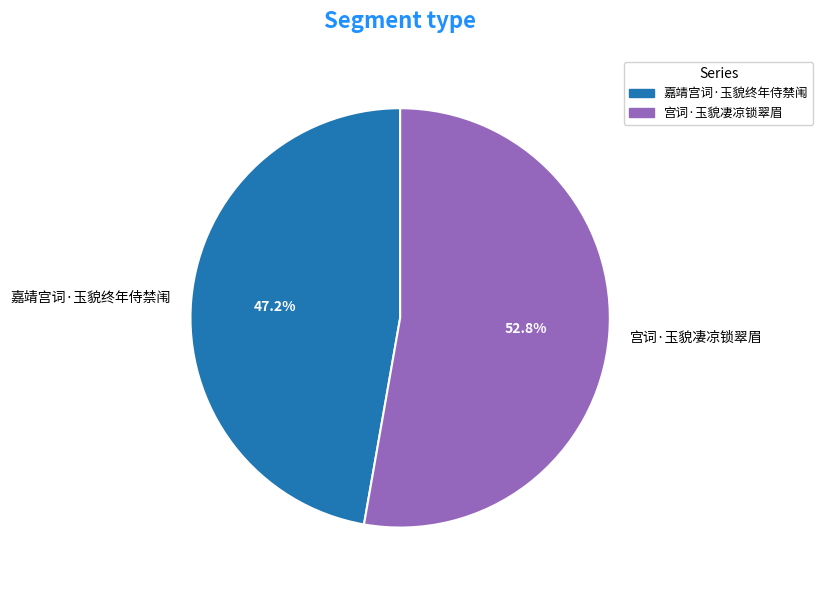

Which category accounts for the majority?

宫词·玉貌凄凉锁翠眉